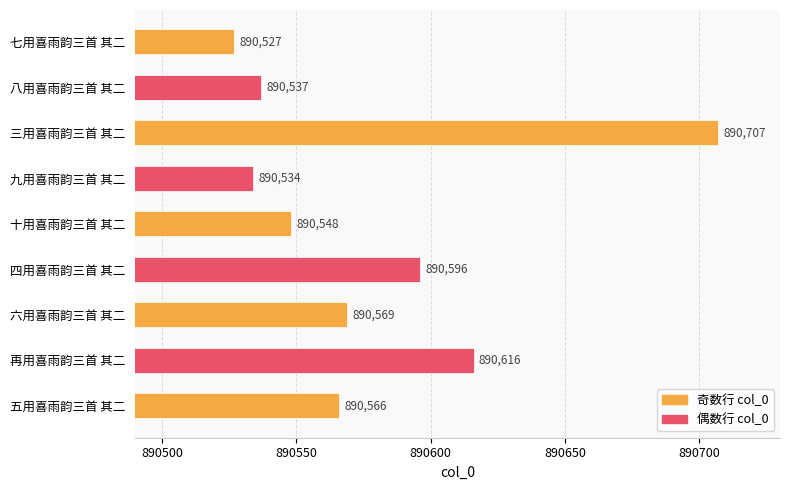

Read the value at 四用喜雨韵三首 其二, to the nearest 50.

890600